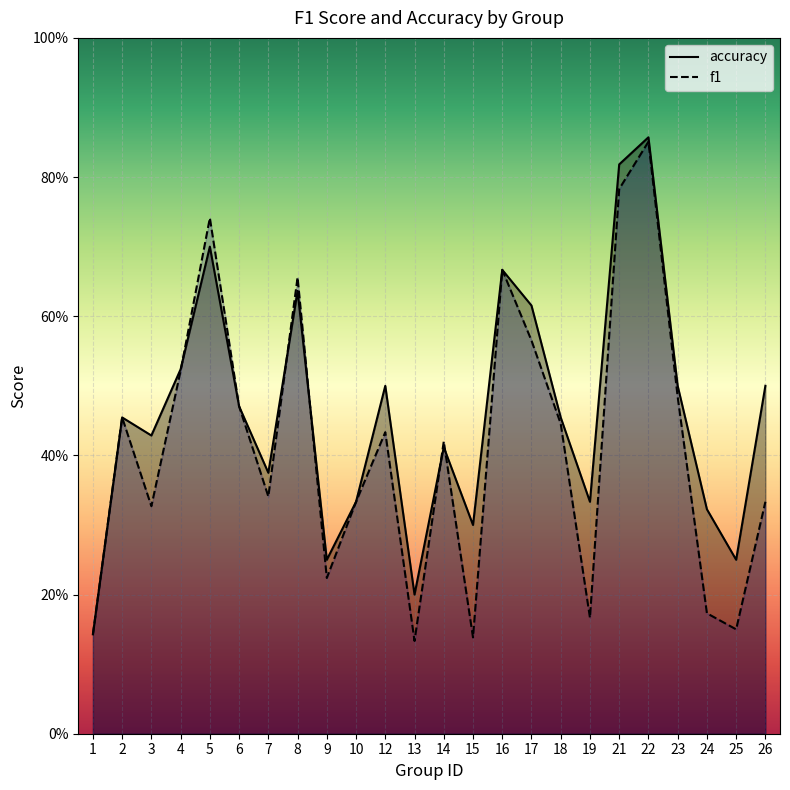

Where do f1 and accuracy first cross each other?

4 and 5